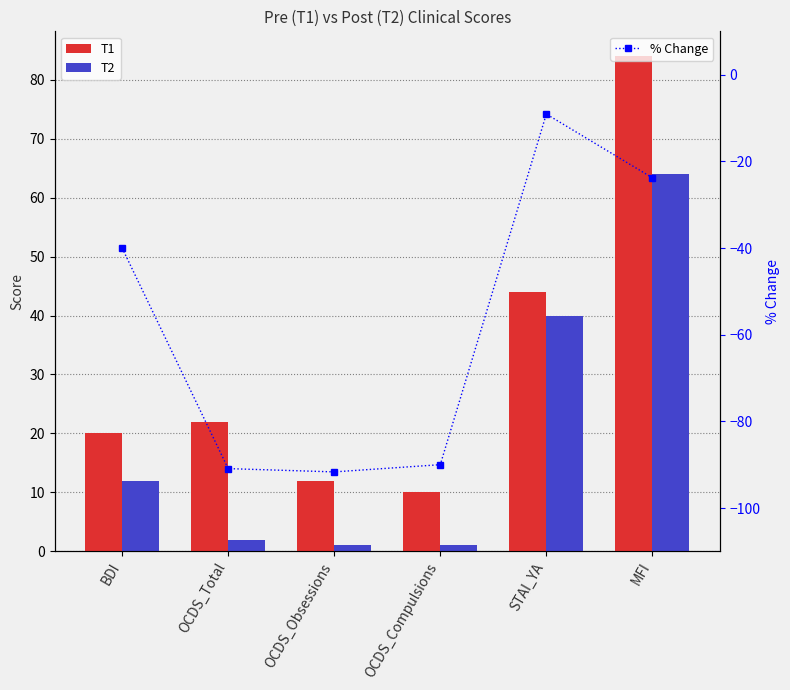

What is the total value across all series at BDI?

-8.0